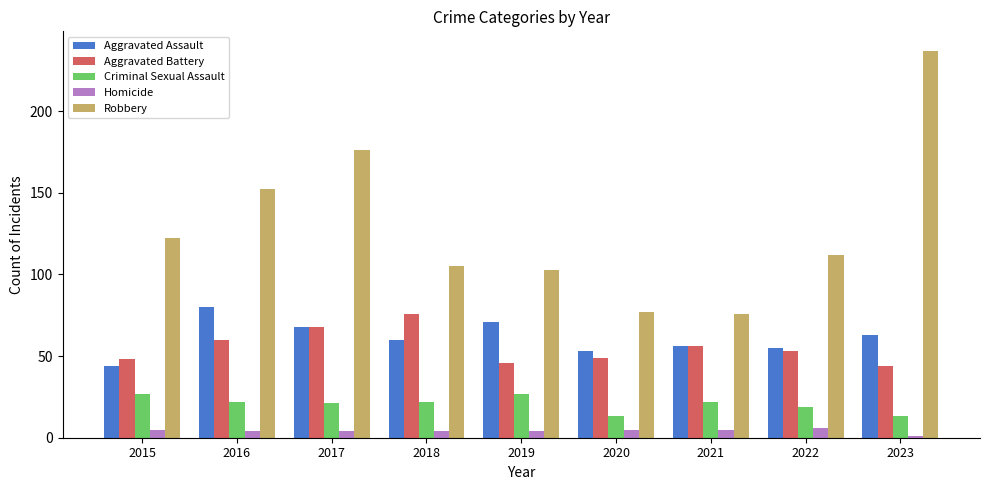

What is the difference between the maximum and minimum values in the Criminal Sexual Assault series?

14